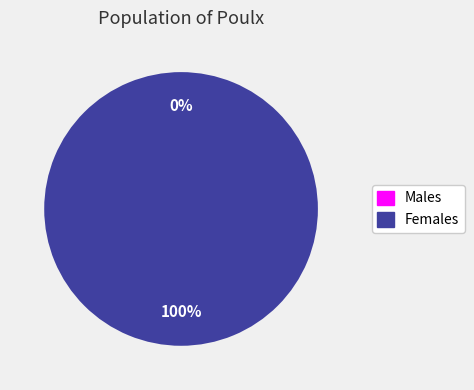

To the nearest percent, what is the average slice percentage?

50%